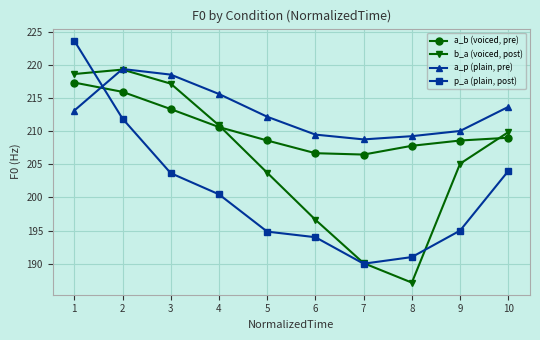

What is the difference between the second highest and second lowest values in the a_p (plain, pre) series?

9.3